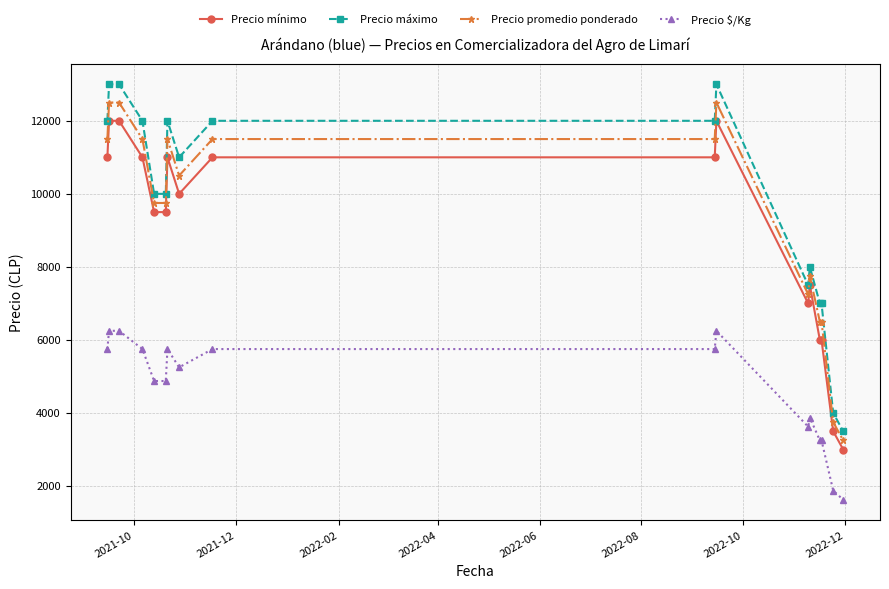

What is the value of the Precio promedio ponderado point at the 2nd from the left?

12500